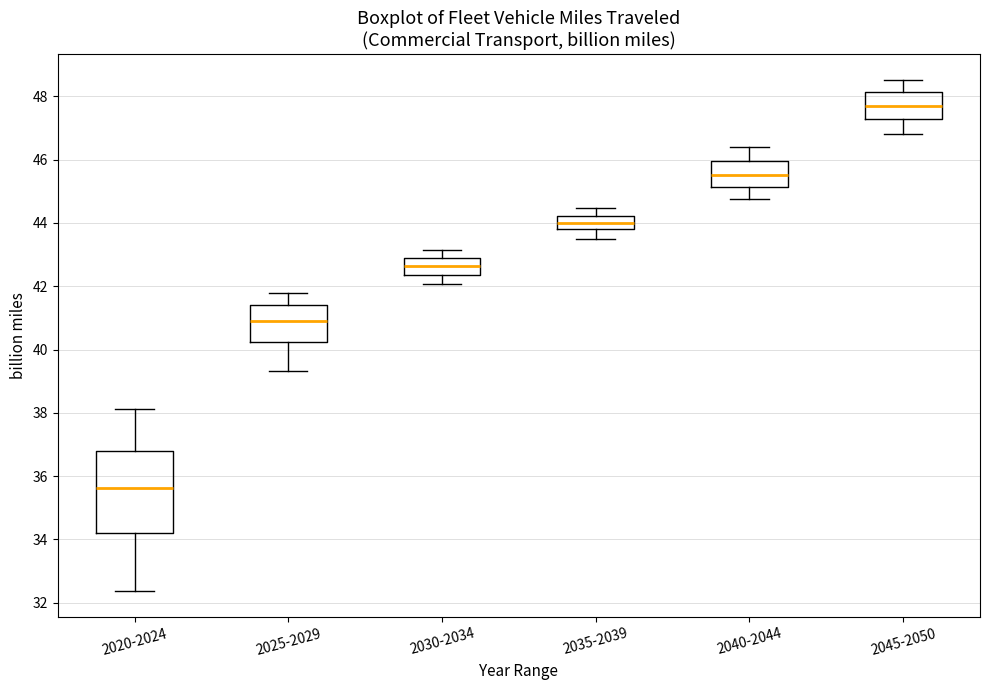

Which box is the tallest, from its lower edge to its upper edge?

2020-2024